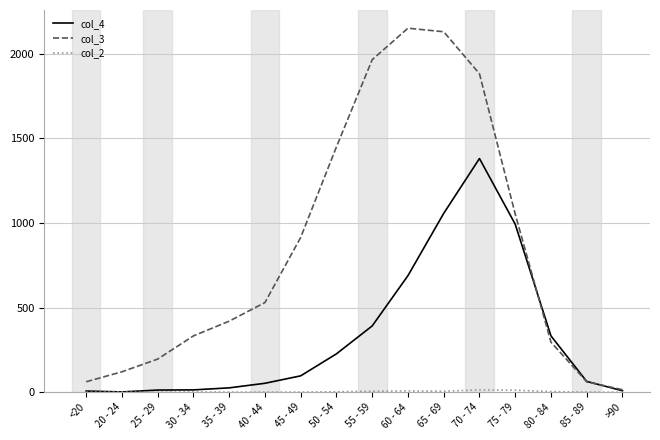

Which series has the largest range (max minus min)?

col_3